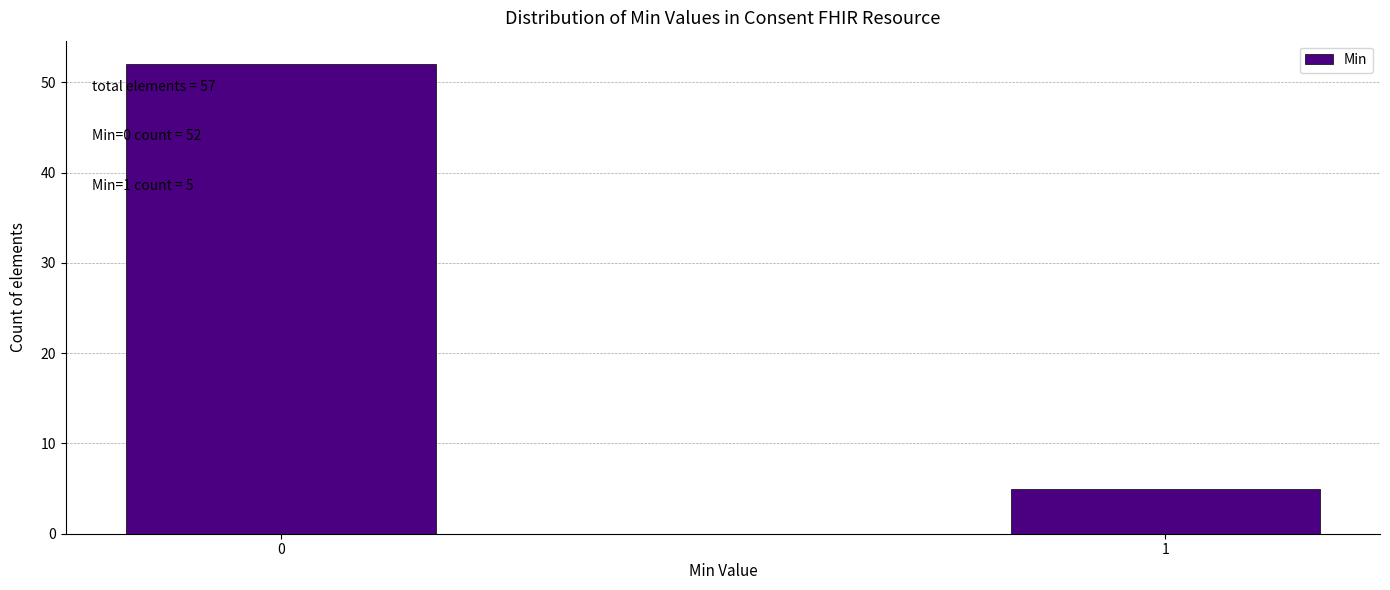

Reading right to left, extract all data points from this chart.

5	52